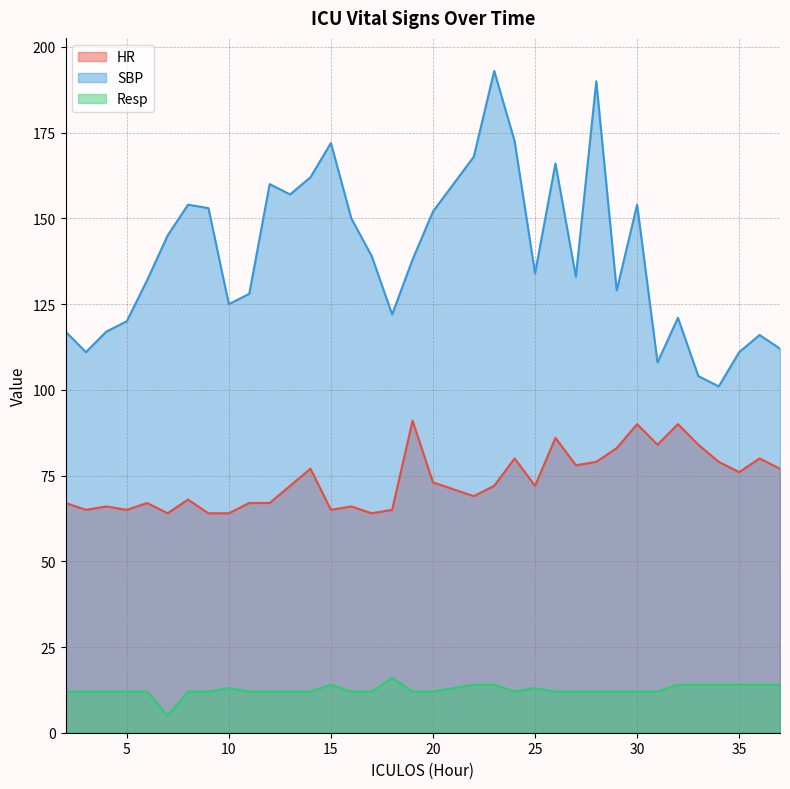

Which category has the highest value across all series?

23